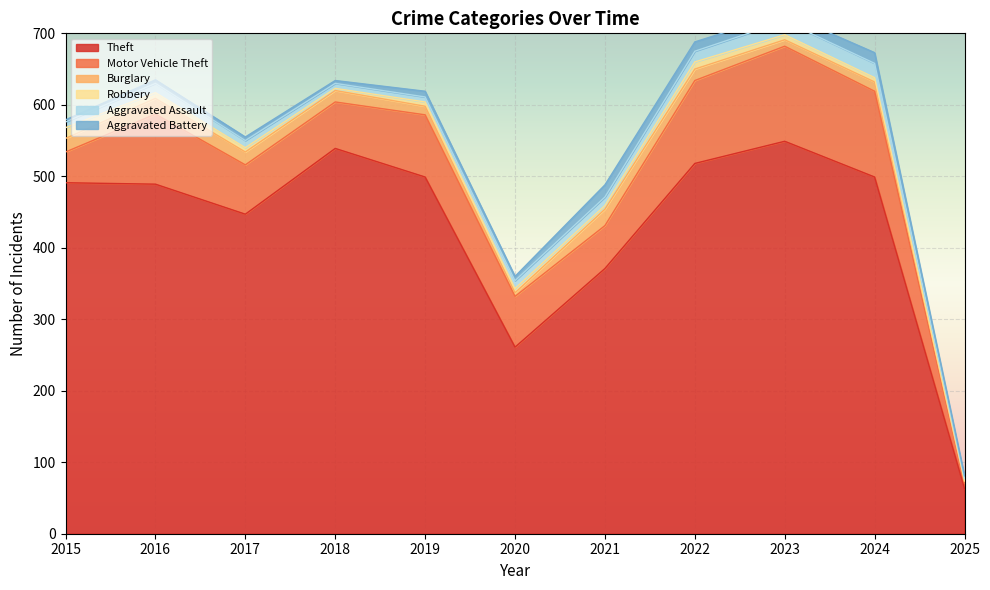

Rank the categories by Aggravated Battery value from highest to lowest.

2021, 2024, 2022, 2023, 2019, 2020, 2016, 2017, 2018, 2025, 2015